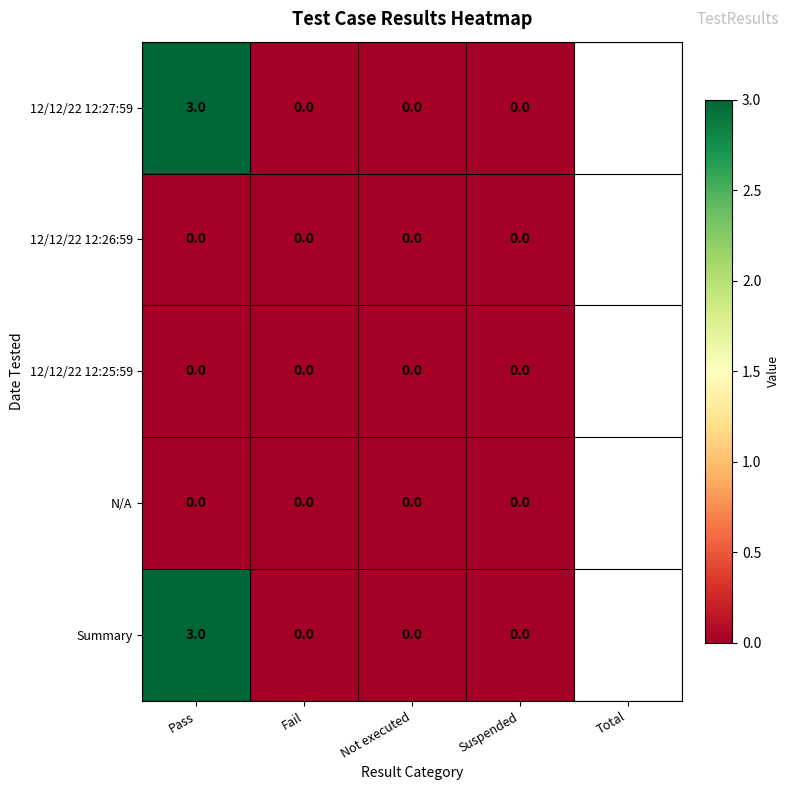

What is the sum of all 12/12/22 12:27:59 values?

3